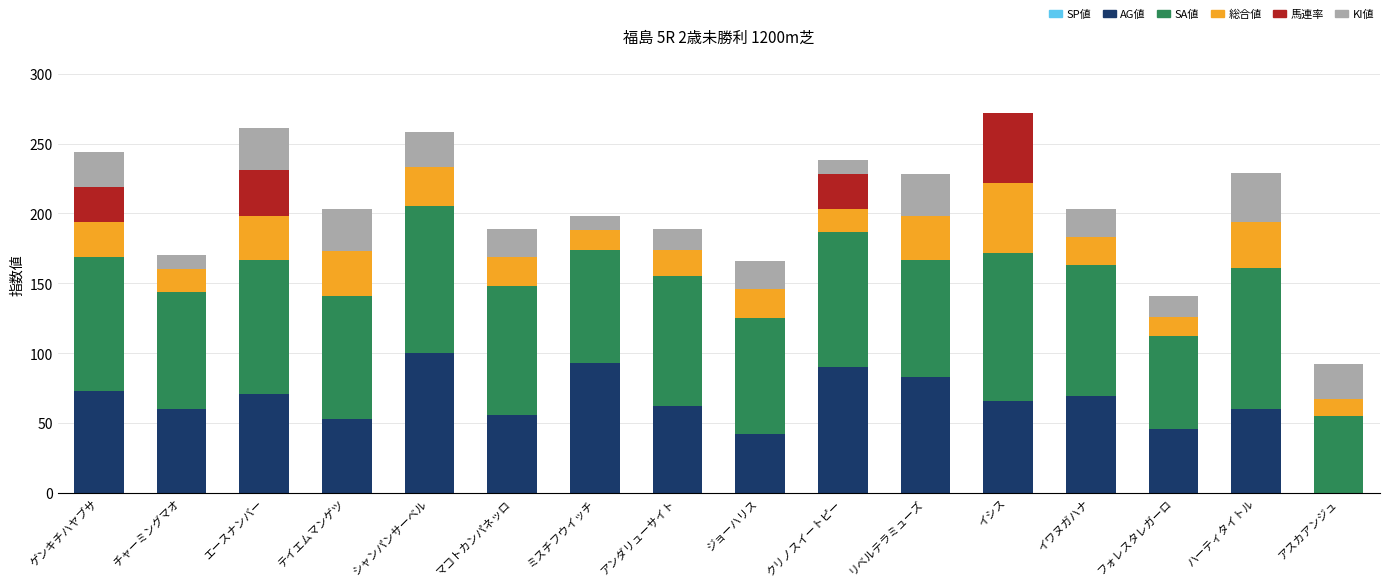

How many distinct data groups are displayed?

5